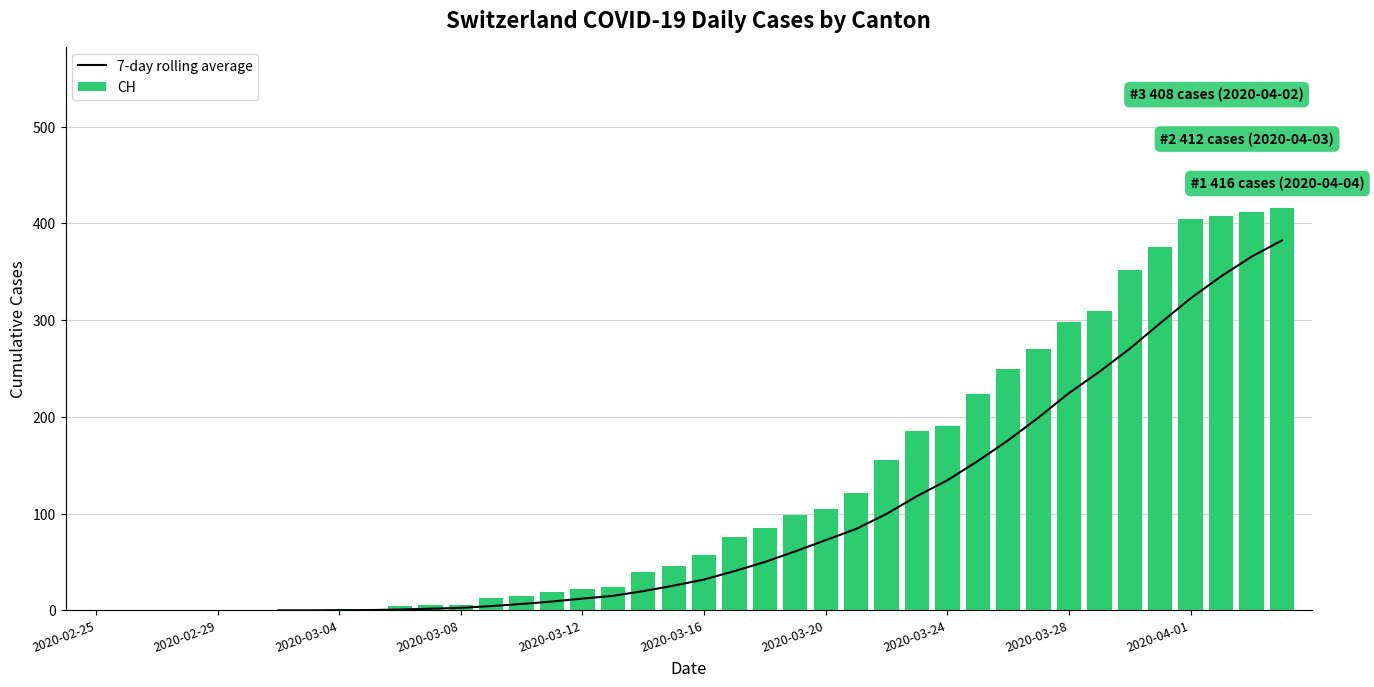

What is the label of the 40th bar from the right?

2020-02-25